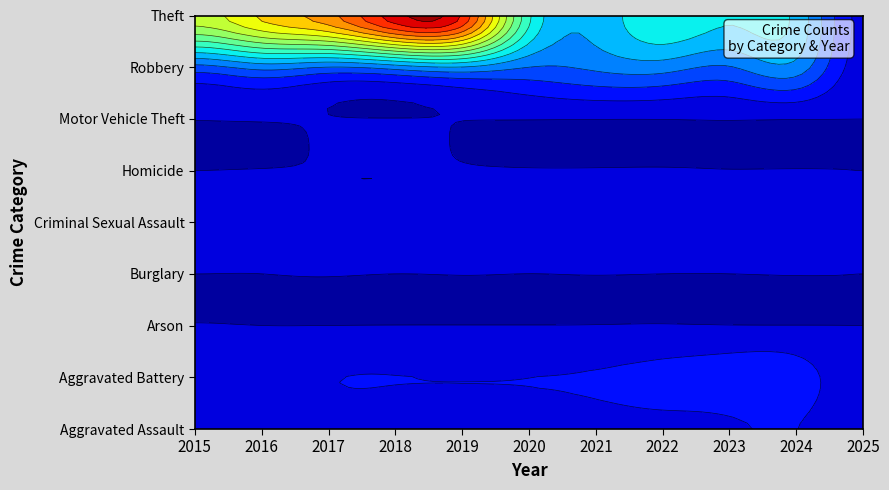

Is the value of Criminal Sexual Assault at 2025 greater than the value of Aggravated Assault at 2022?

No